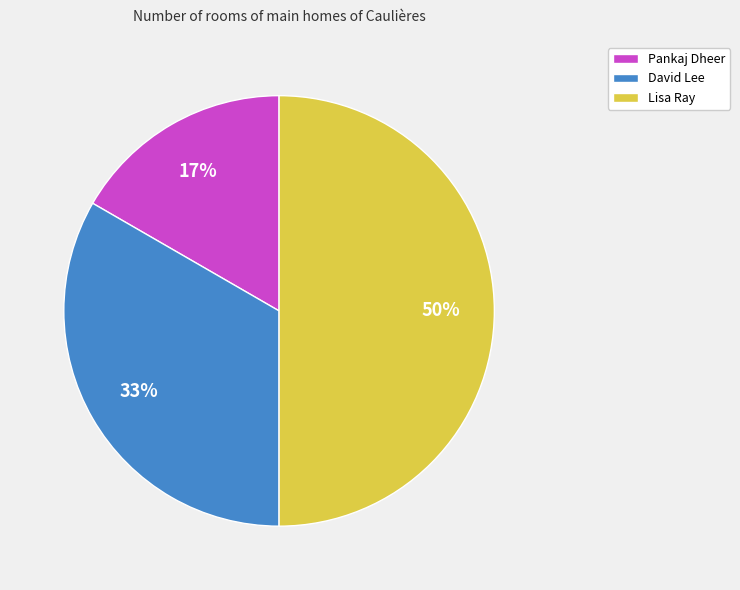

What is the ratio of the value at Pankaj Dheer to the value at David Lee?

0.5